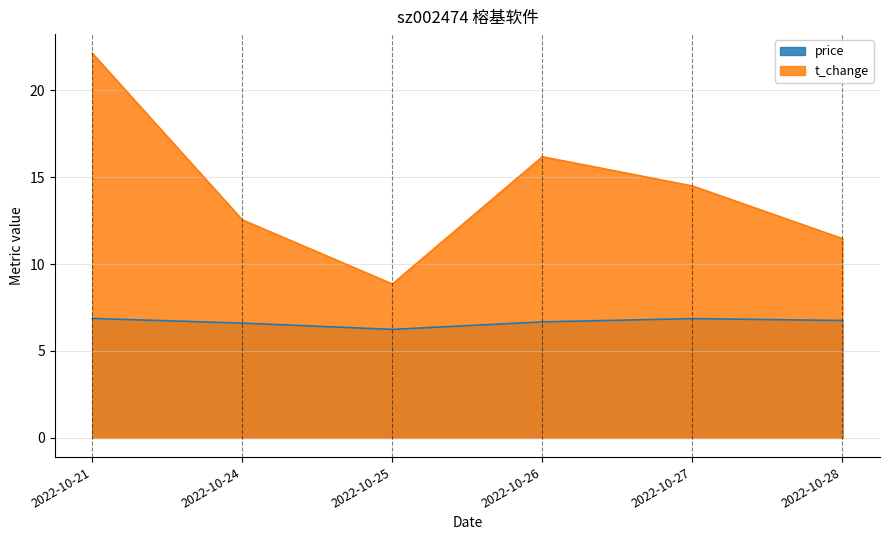

The value of price at 2022-10-27 is 6.9. True or false?

True